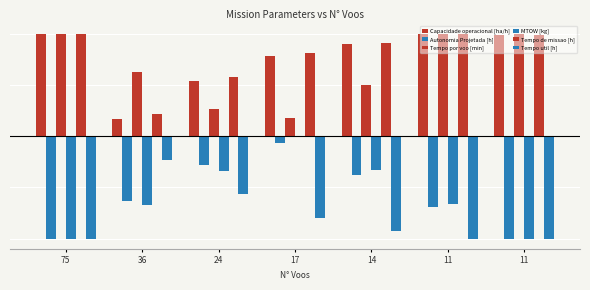

What is the total value across all series at 24?

0.2